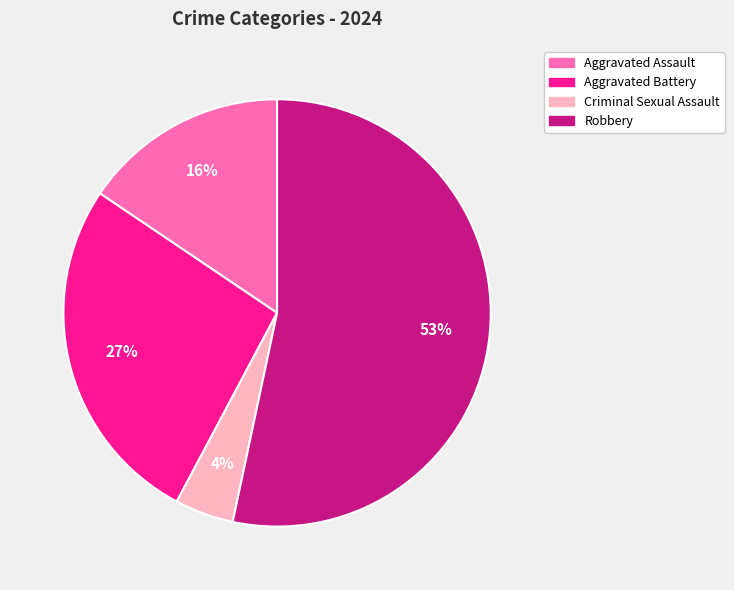

Count the number of slices in the pie.

4